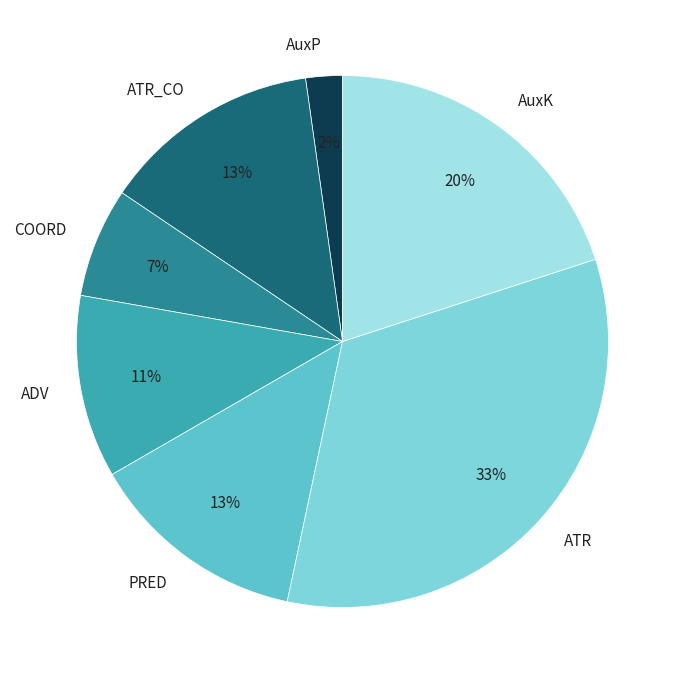

Combined, do ATR and AuxK account for over 50%?

Yes